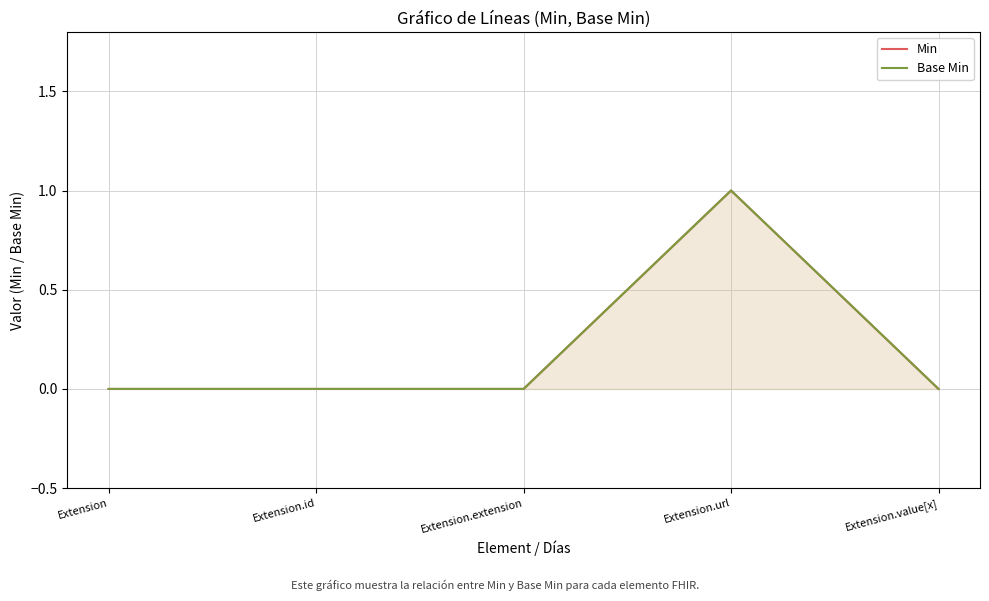

Reading left to right, transcribe all the data shown in this chart.

Min: 0	0	0	1	0
Base Min: 0	0	0	1	0